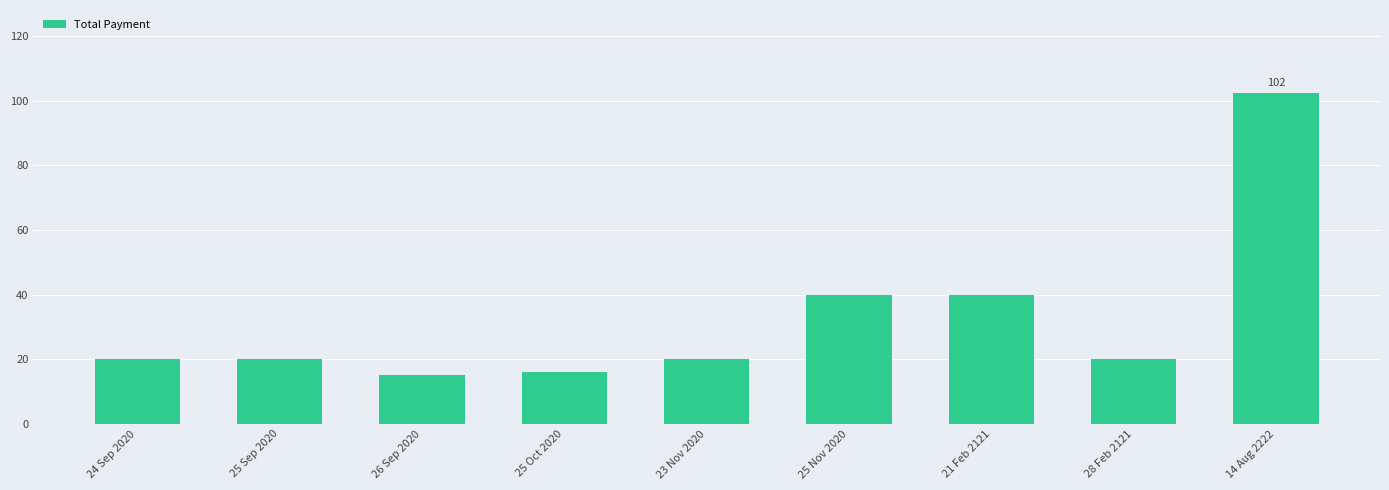

What is the sum of the values at 28 Feb 2121 and 24 Sep 2020?

40.0